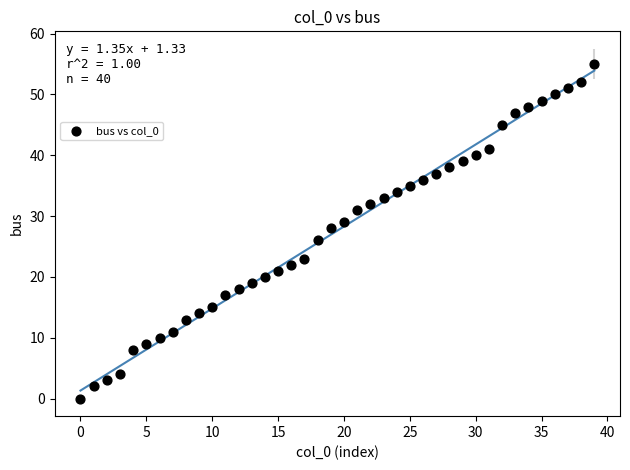

What is the range of Y values (max minus min)?

55